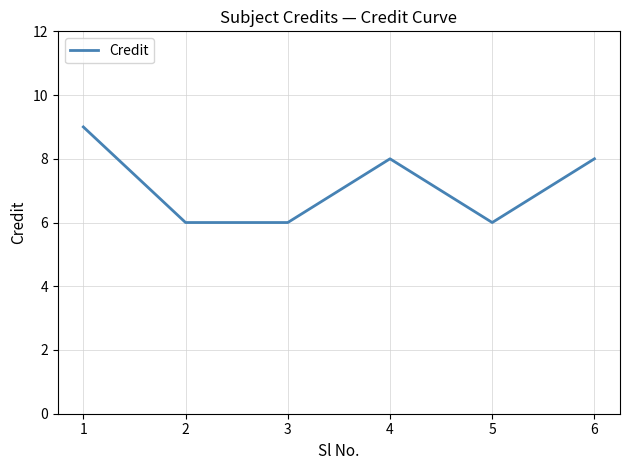

Reading right to left, list all the values displayed in this chart.

8	6	8	6	6	9